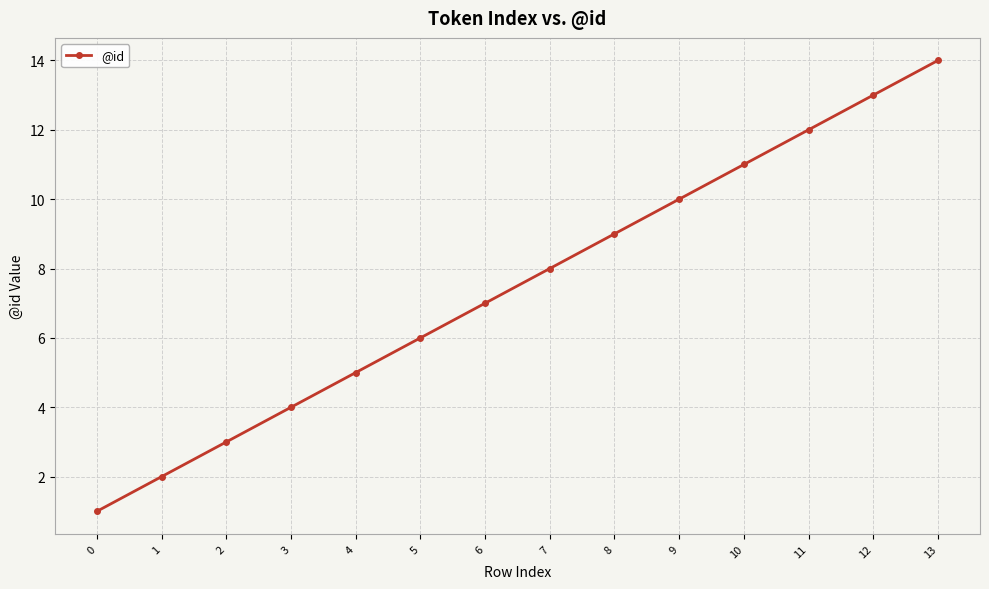

What is the difference between the maximum and minimum values?

13